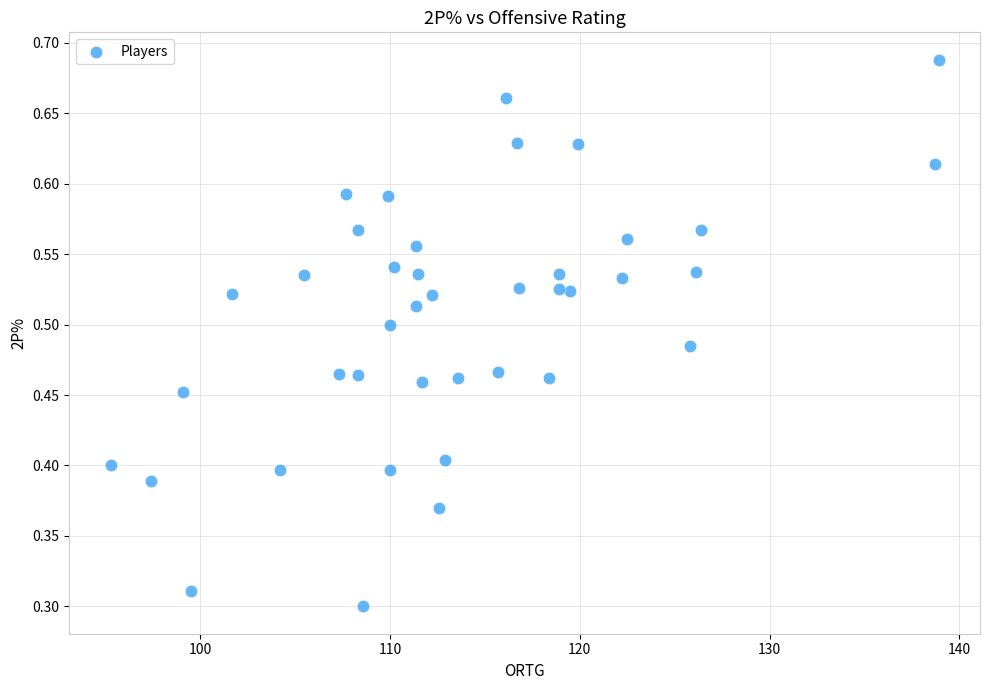

What is the range of X values (max minus min)?

43.6